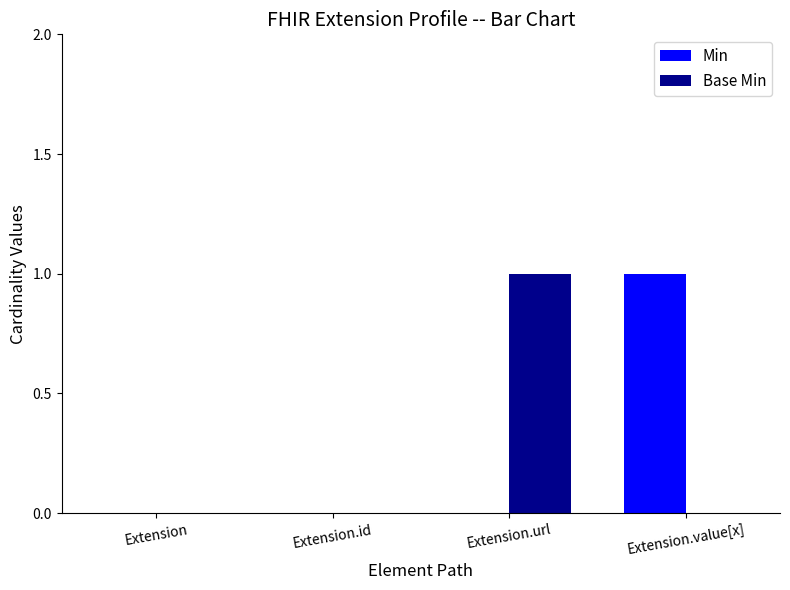

Is the value of Base Min at Extension greater than the value of Min at Extension.value[x]?

No